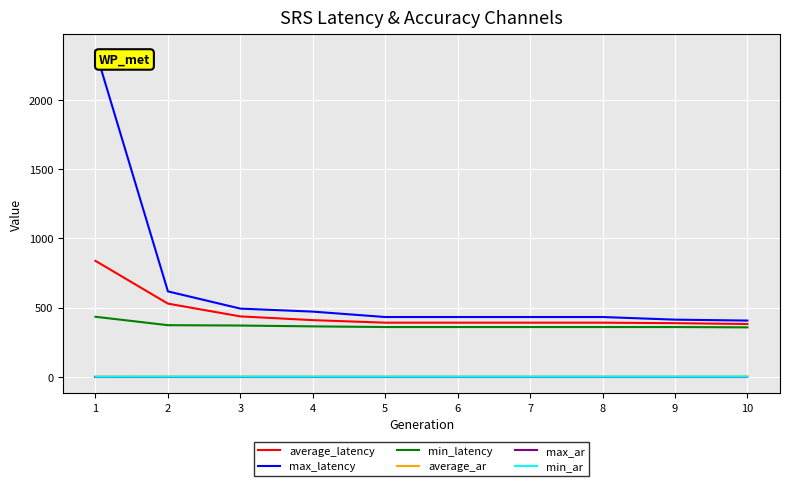

What is the maximum value for average_latency?

837.8